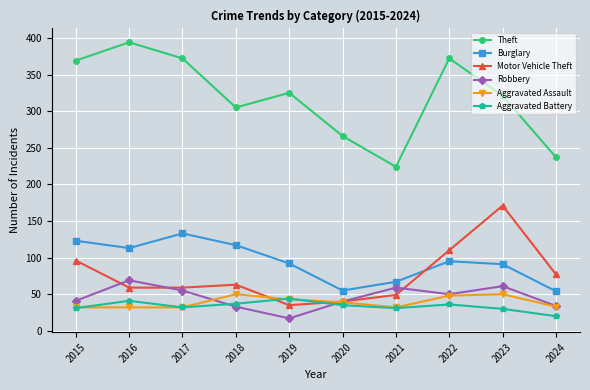

What is the value of the Theft point at the 3rd from the left?

372